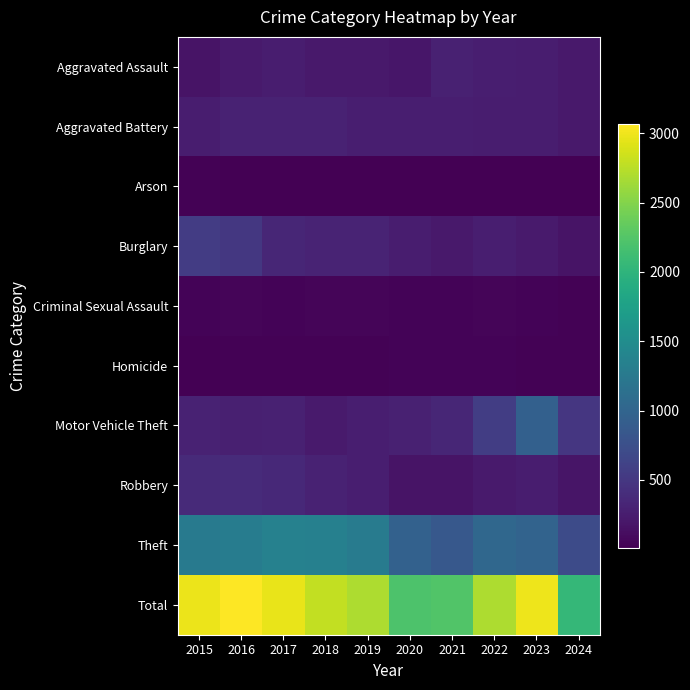

At which category is the sum across all series the highest?

2016